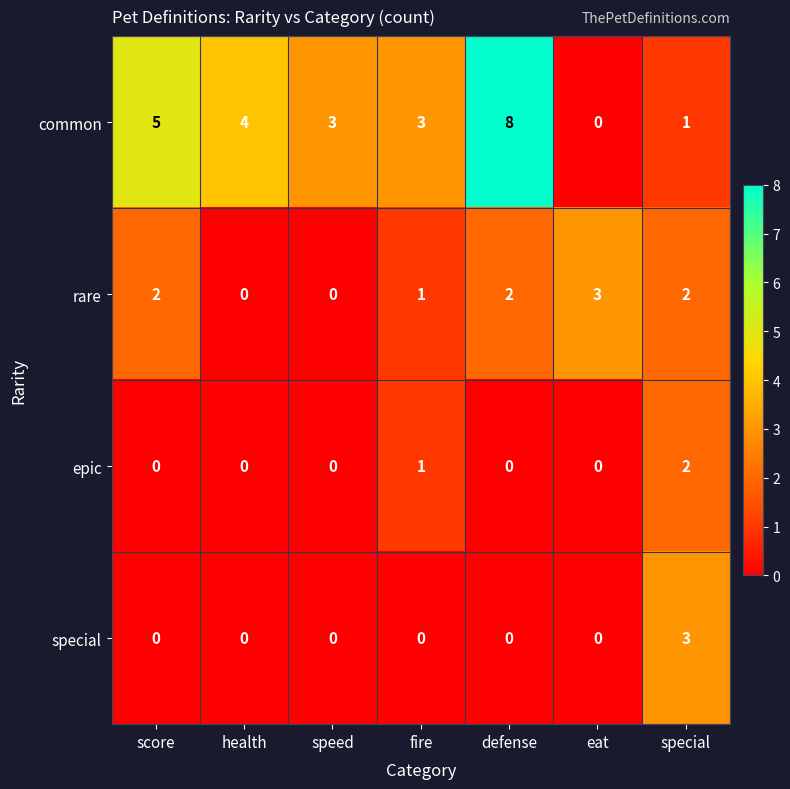

What is the spread (max minus min) of values at health?

4